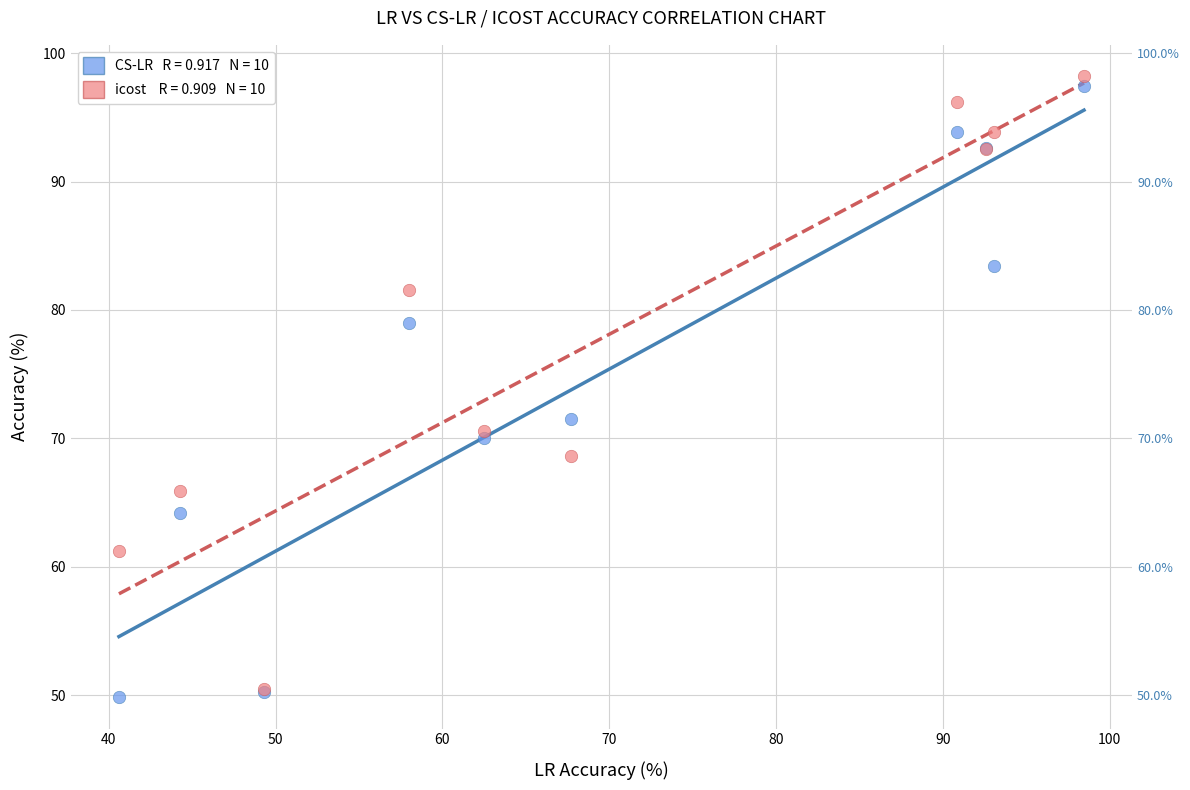

Across all series, what Y value is closest to 74?

71.5